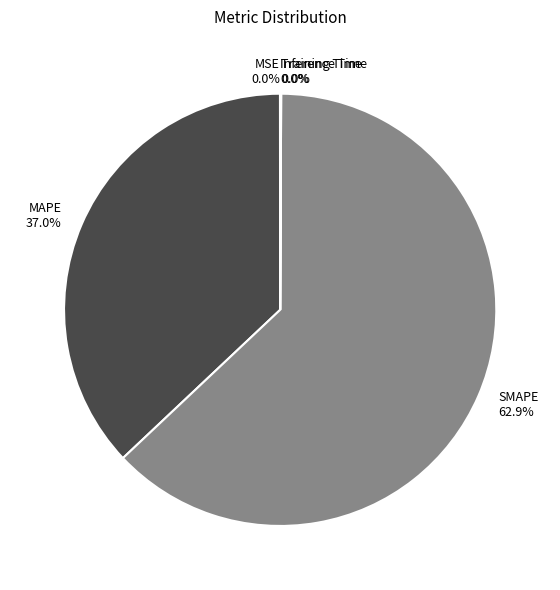

The MAPE slice represents 43% of the pie. True or false?

False